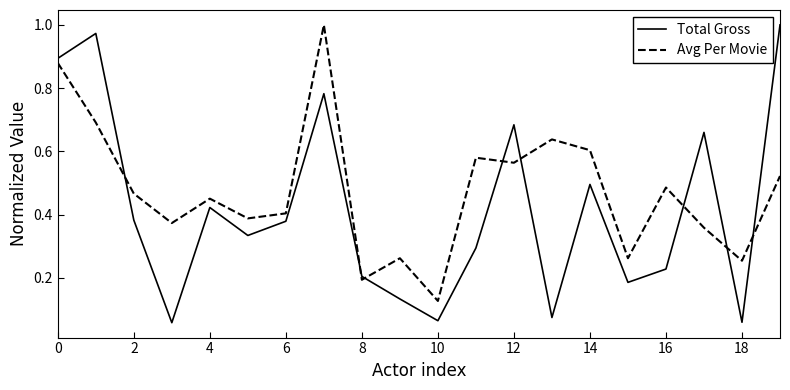

List the series in order of their overall mean, highest first.

Avg Per Movie, Total Gross